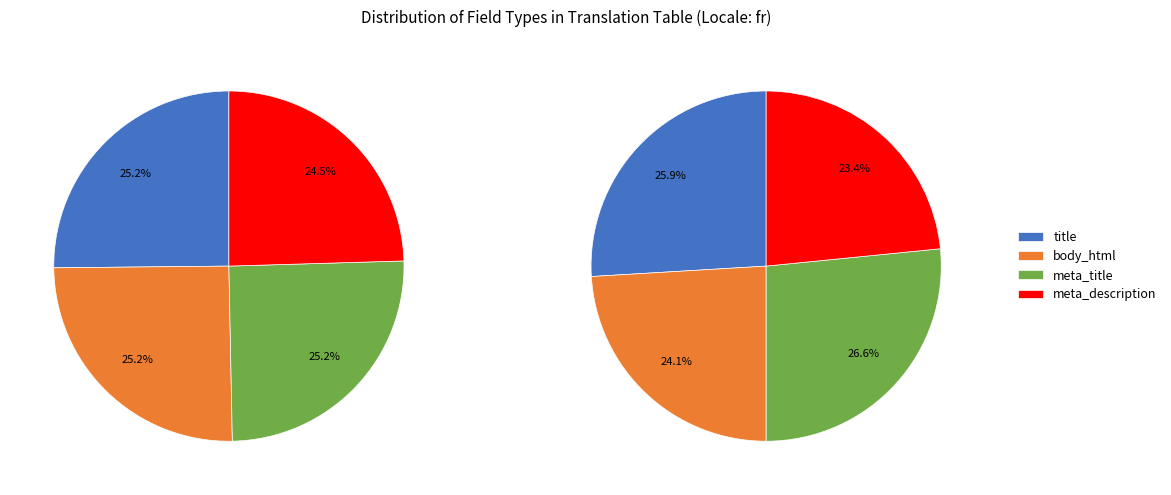

Does any single category account for the majority?

No